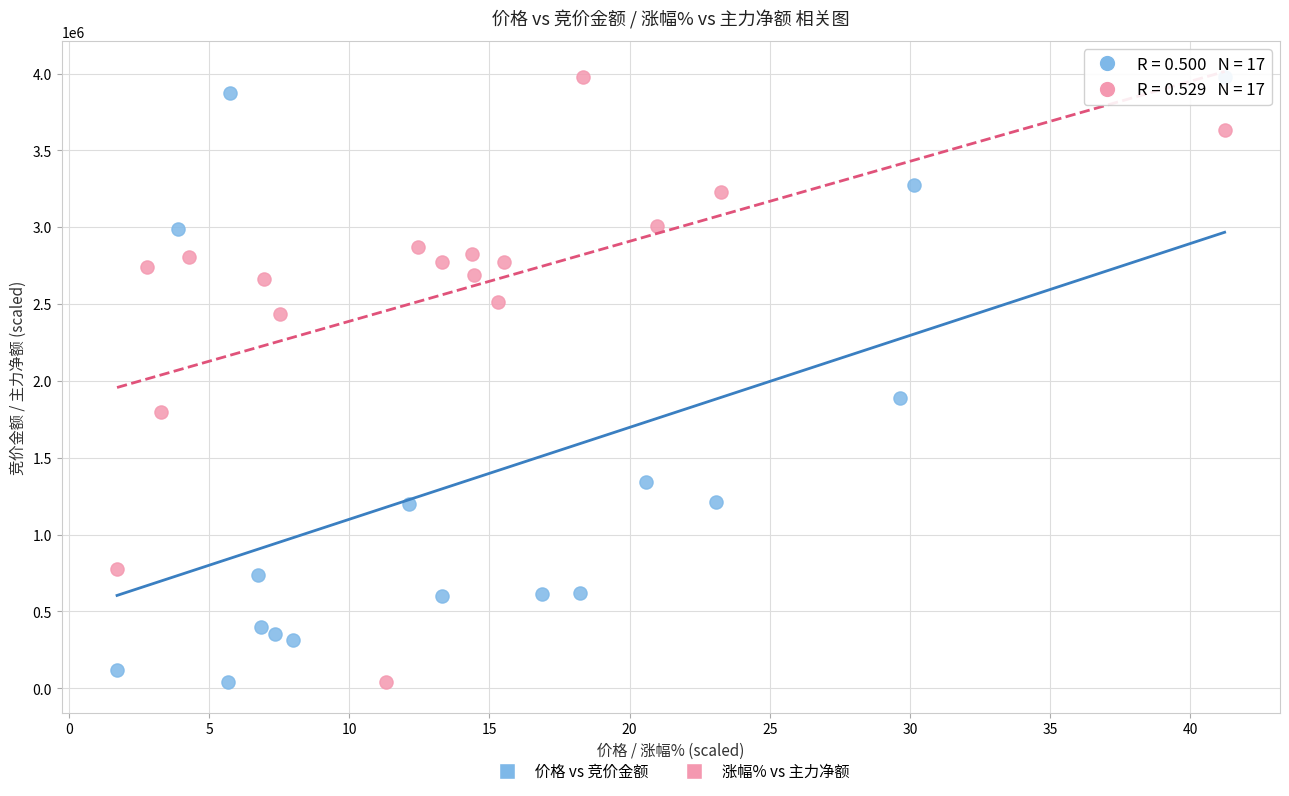

What are all the series names shown in the legend?

价格 vs 竞价金额, 涨幅% vs 主力净额